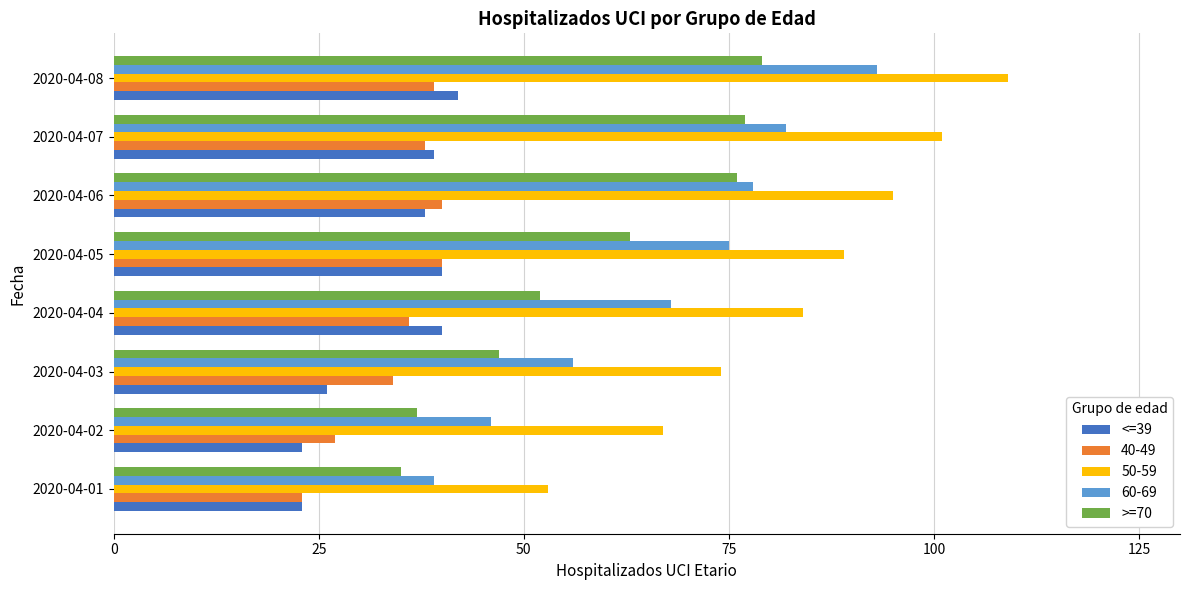

How many data points does each series have?

8